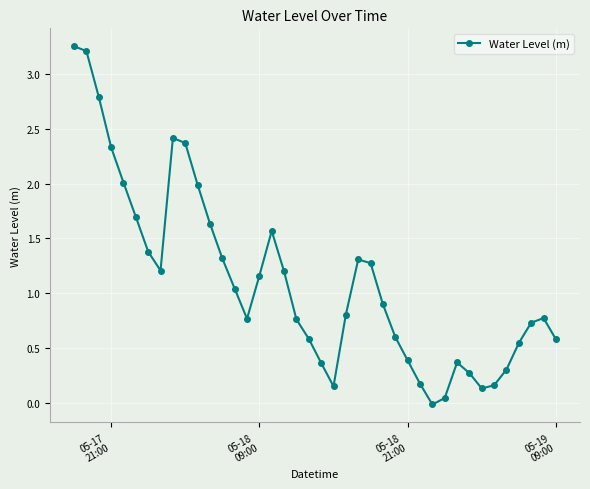

What is the value of the 28th point from the left?

0.4